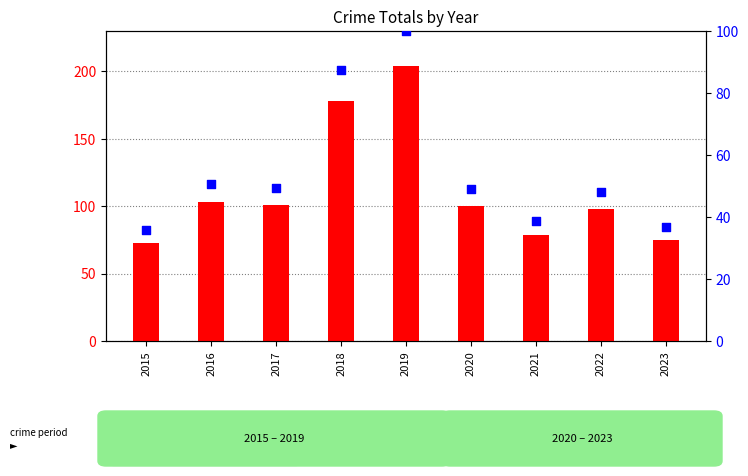

At which category is the sum across all series the highest?

2019